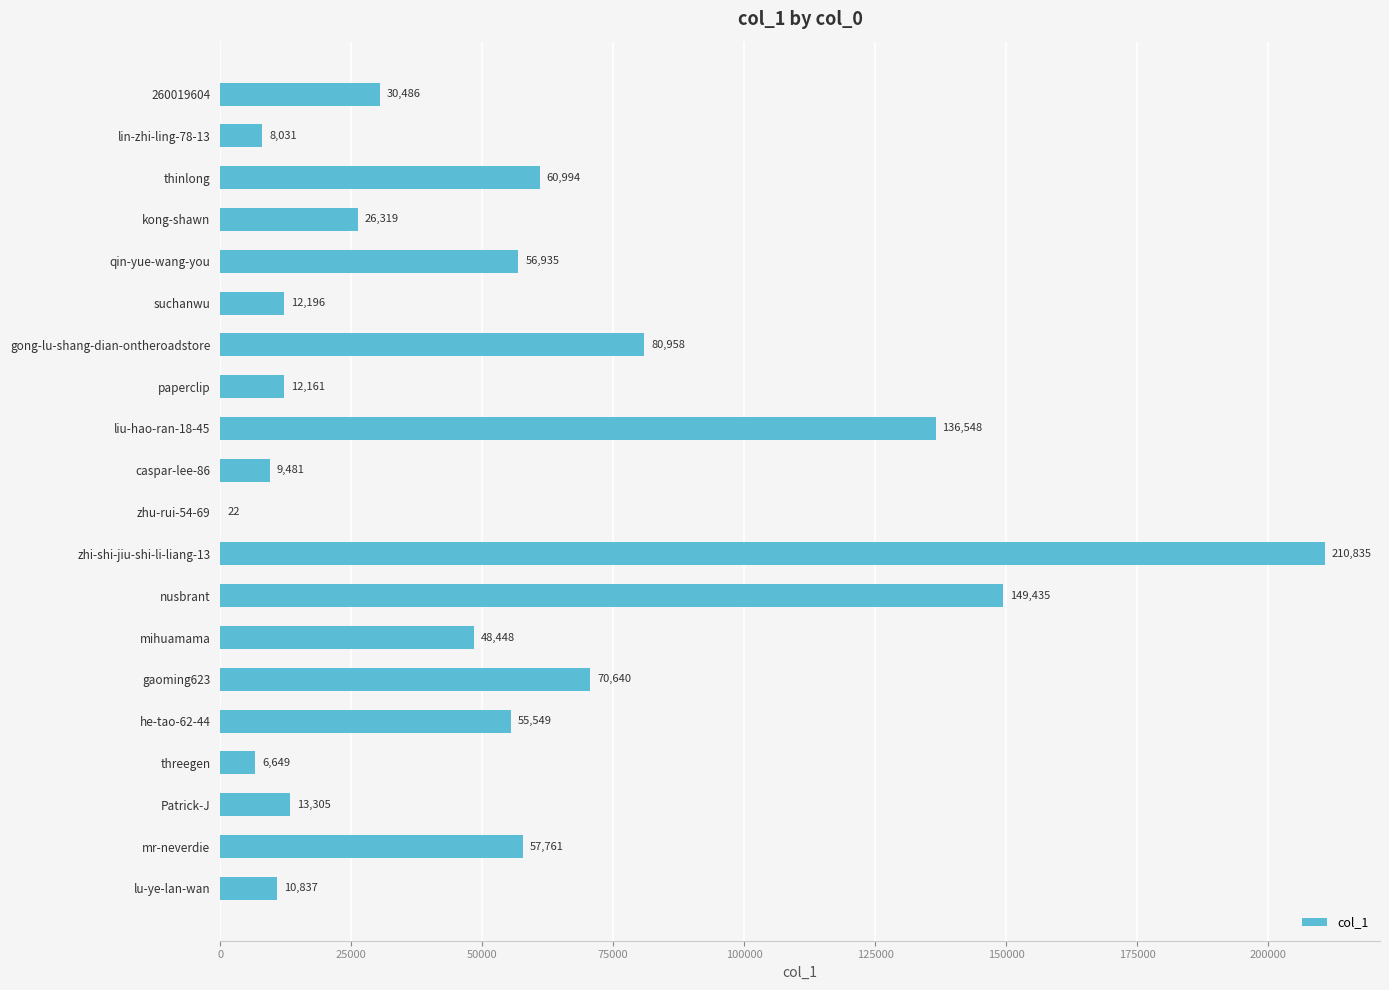

What is the sum of the values at liu-hao-ran-18-45 and threegen?

143197